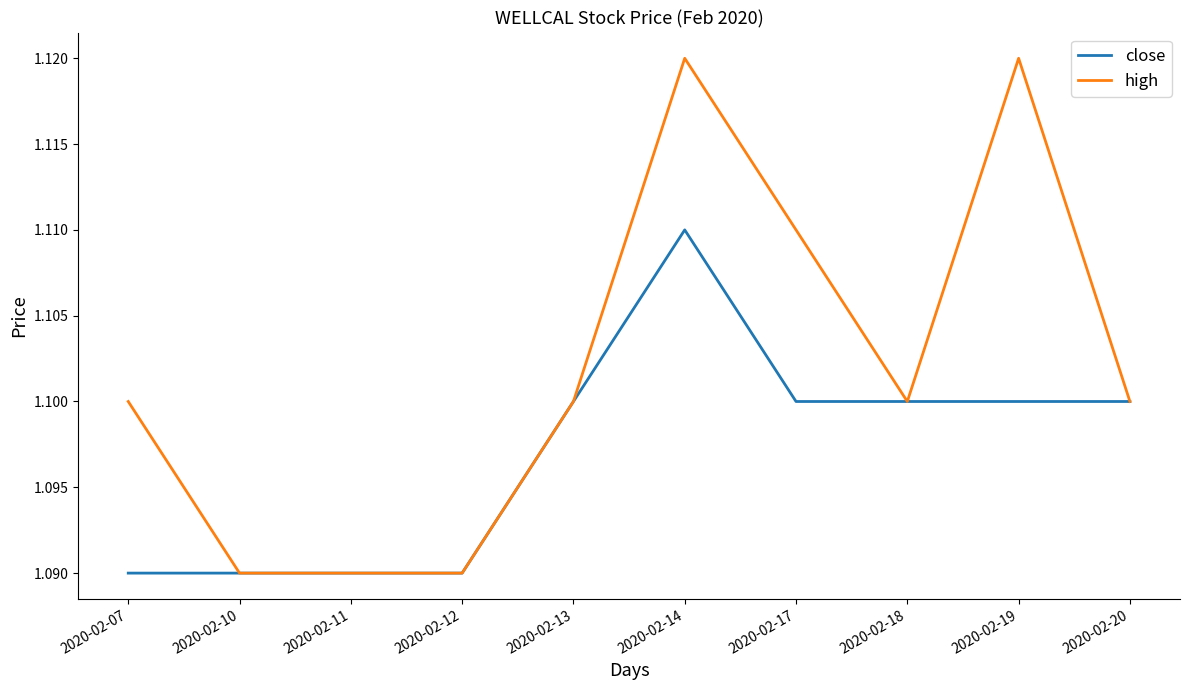

Which category has the highest value in the close series?

2020-02-14